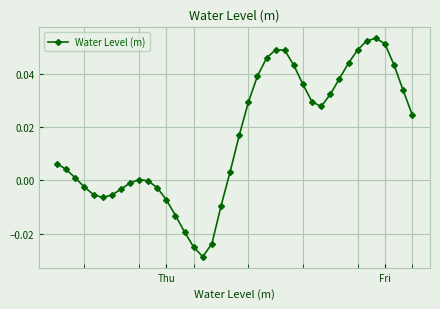

What is the sum of all values?

0.6